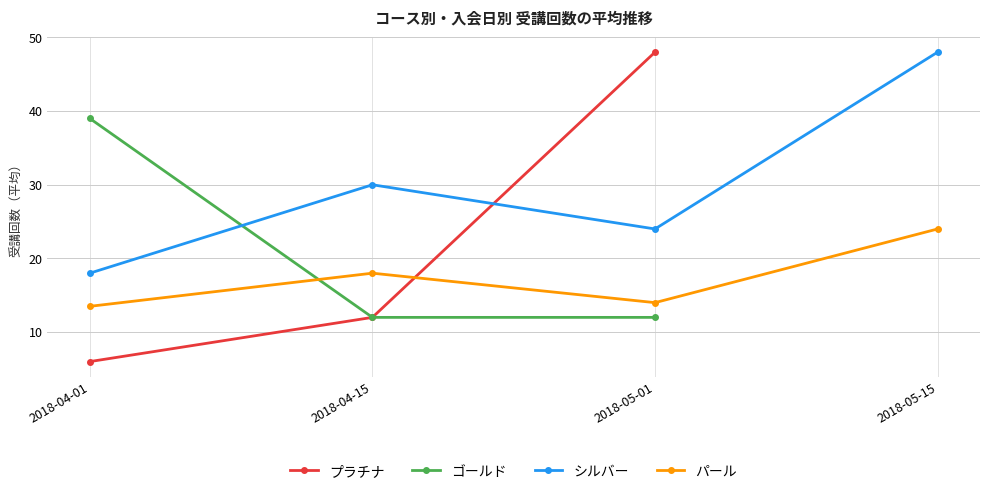

What is the difference between the highest and lowest values at 2018-04-15?

18.0